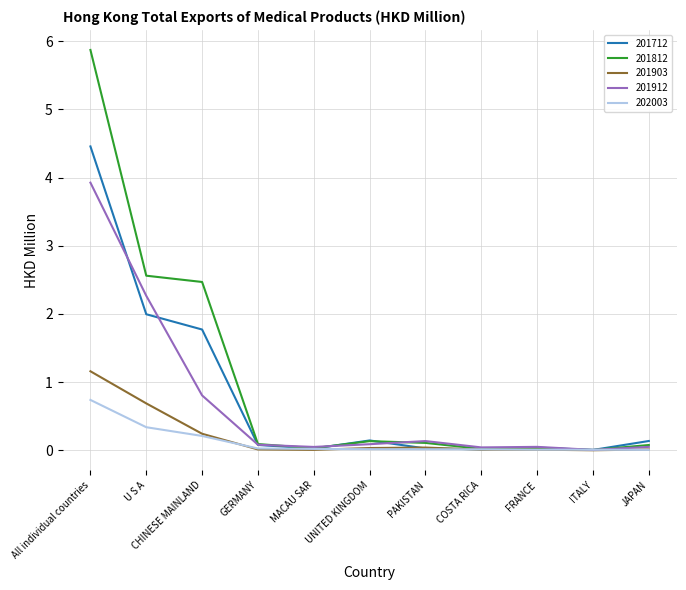

At how many categories does at least one series exceed 1?

3